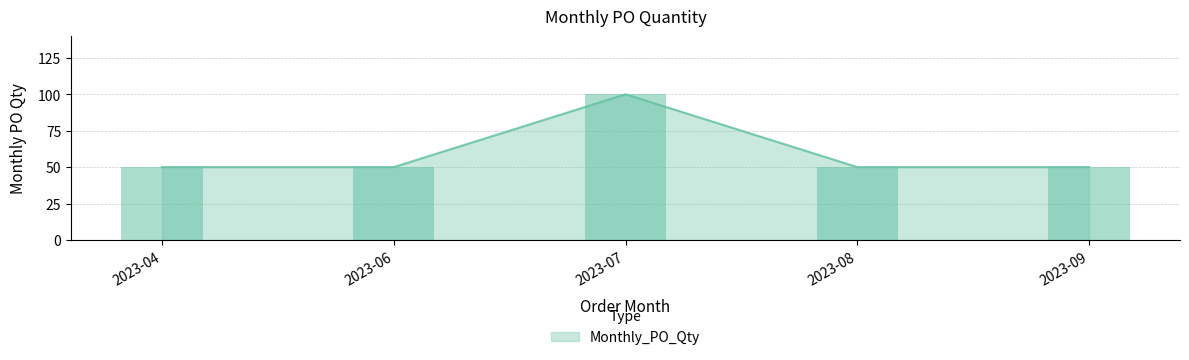

The chart shows a value of 157 at 2023-07. True or false?

False